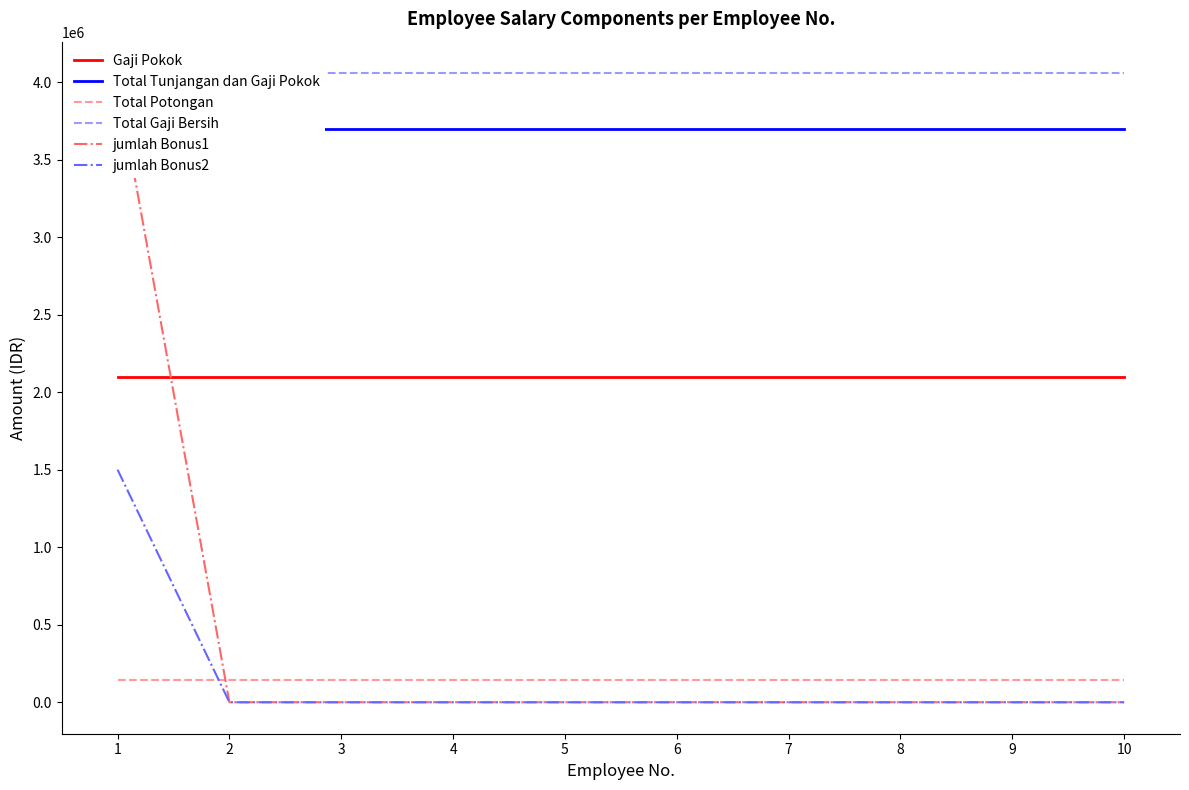

Reading left to right, what are all the values shown in this chart?

Gaji Pokok: 2100000	2100000	2100000	2100000	2100000	2100000	2100000	2100000	2100000	2100000
Total Tunjangan dan Gaji Pokok: 3700000	3700000	3700000	3700000	3700000	3700000	3700000	3700000	3700000	3700000
Total Potongan: 142000	142000	142000	142000	142000	142000	142000	142000	142000	142000
Total Gaji Bersih: 4058000	4058000	4058000	4058000	4058000	4058000	4058000	4058000	4058000	4058000
jumlah Bonus1: 4000000	0	0	0	0	0	0	0	0	0
jumlah Bonus2: 1500000	0	0	0	0	0	0	0	0	0